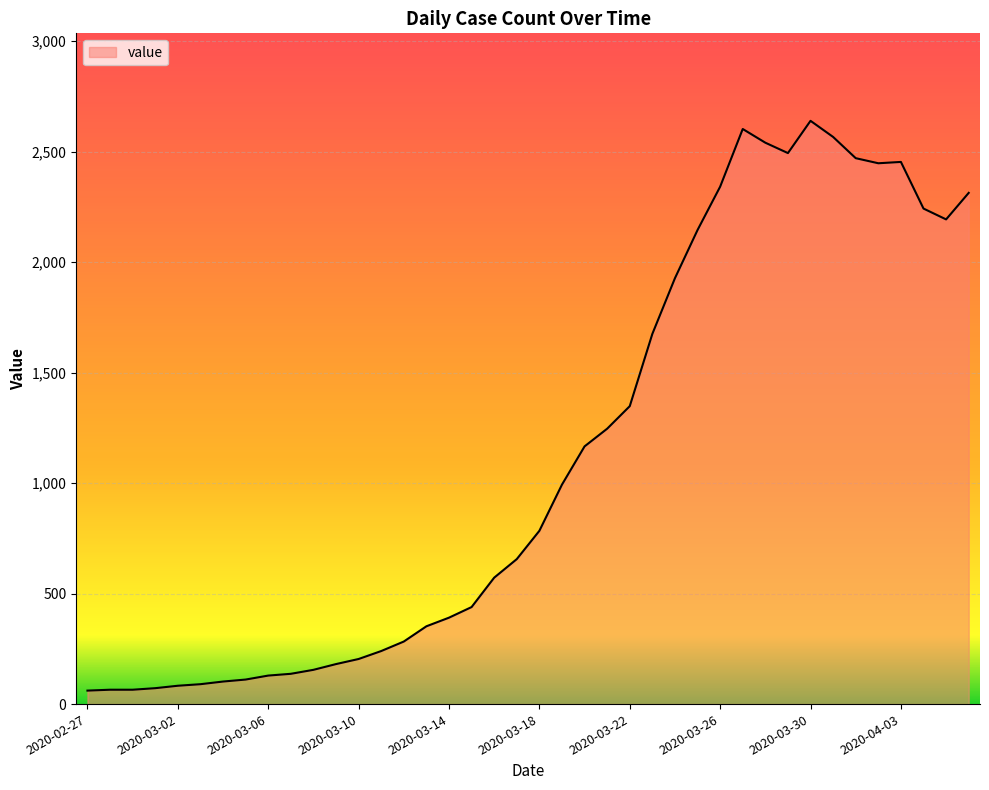

What is the difference between the maximum and minimum values?

2578